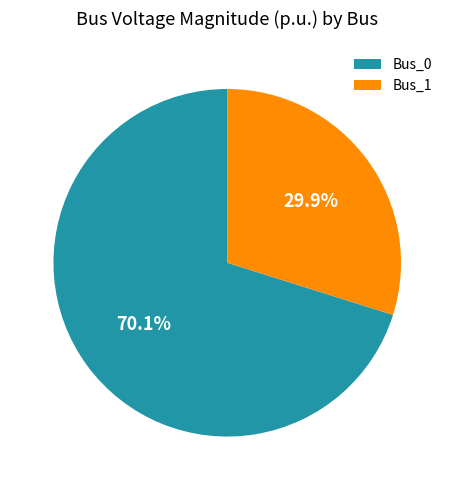

Count the number of slices in the pie.

2